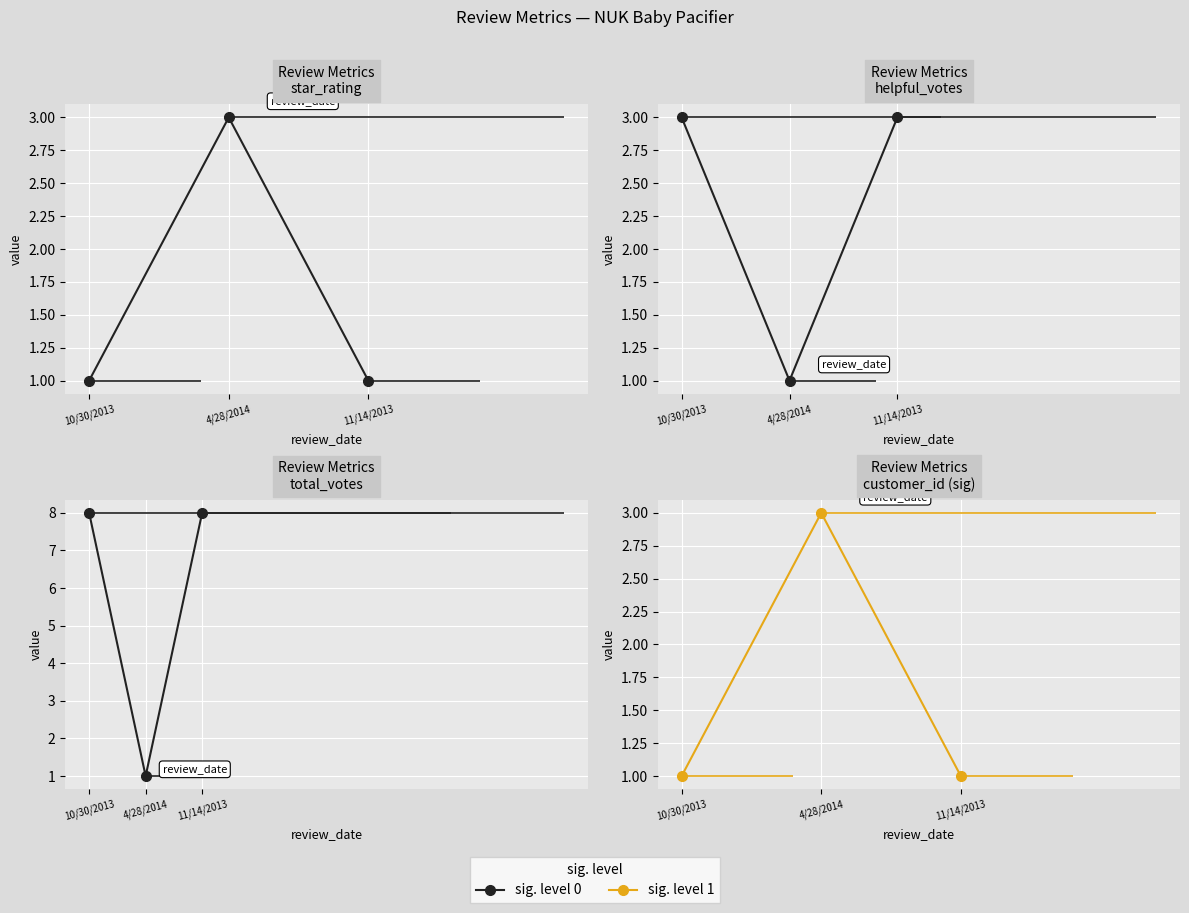

Reading right to left, what are all the values shown in this chart?

star_rating: 11/14/2013=1	4/28/2014=3	10/30/2013=1
helpful_votes: 11/14/2013=3	4/28/2014=1	10/30/2013=3
total_votes: 11/14/2013=8	4/28/2014=1	10/30/2013=8
customer_id (sig): 11/14/2013=1	4/28/2014=3	10/30/2013=1